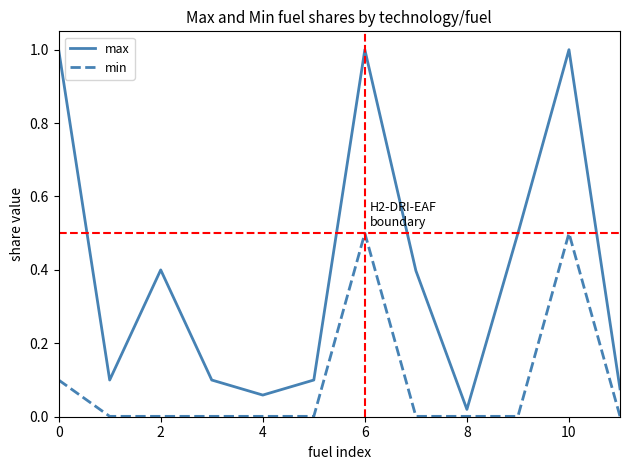

Does the chart have visible grid lines?

No